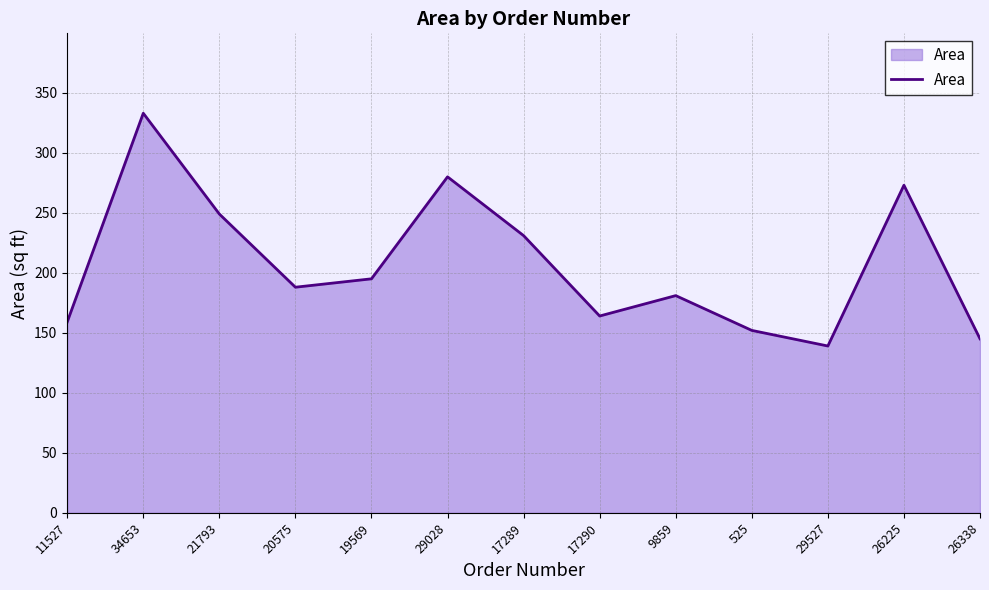

Is it true that the value at 11527 is 227?

False